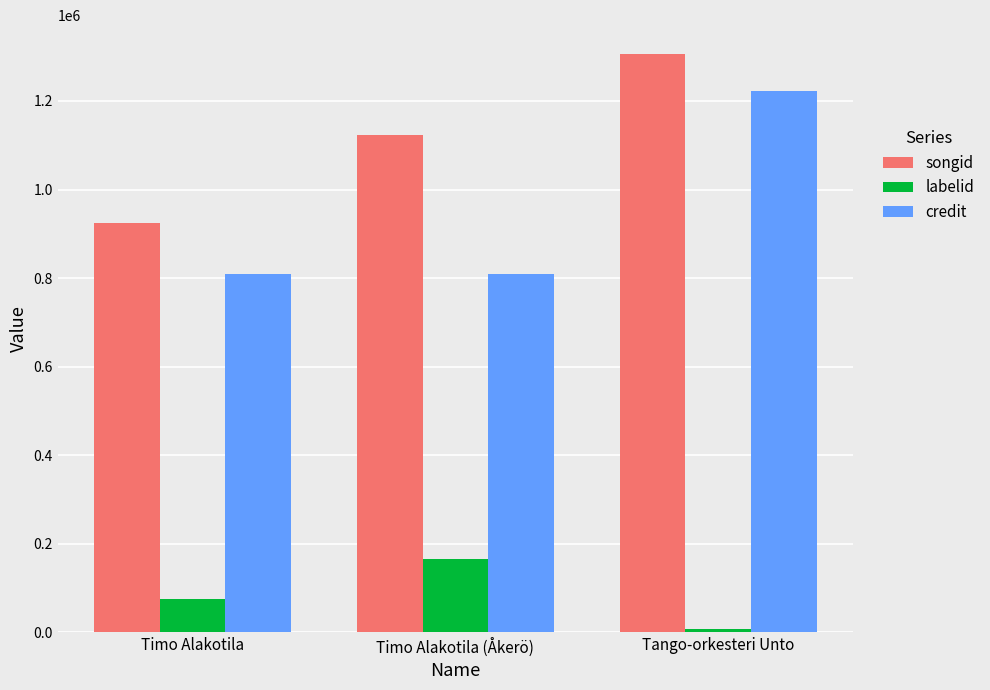

List the series in order of their overall mean, lowest first.

labelid, credit, songid